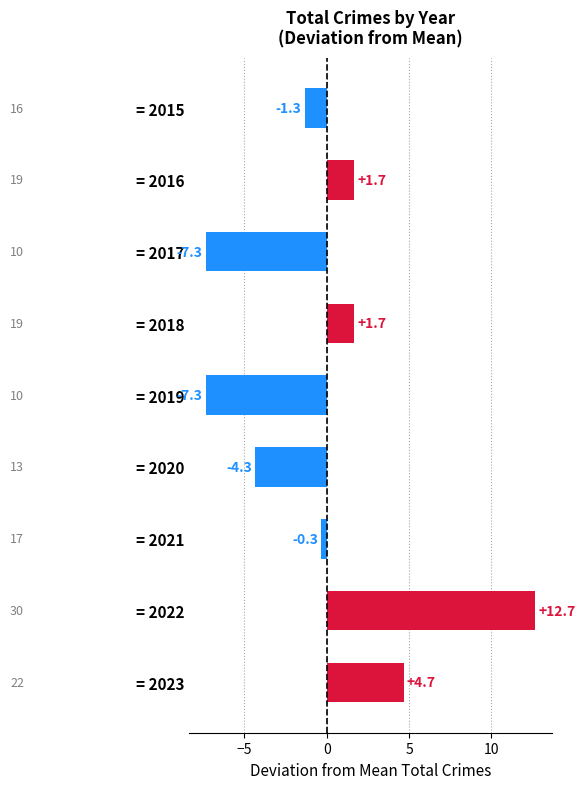

Reading bottom to top, list all the values displayed in this chart.

= 2023=4.7	= 2022=12.7	= 2021=-0.3	= 2020=-4.3	= 2019=-7.3	= 2018=1.7	= 2017=-7.3	= 2016=1.7	= 2015=-1.3